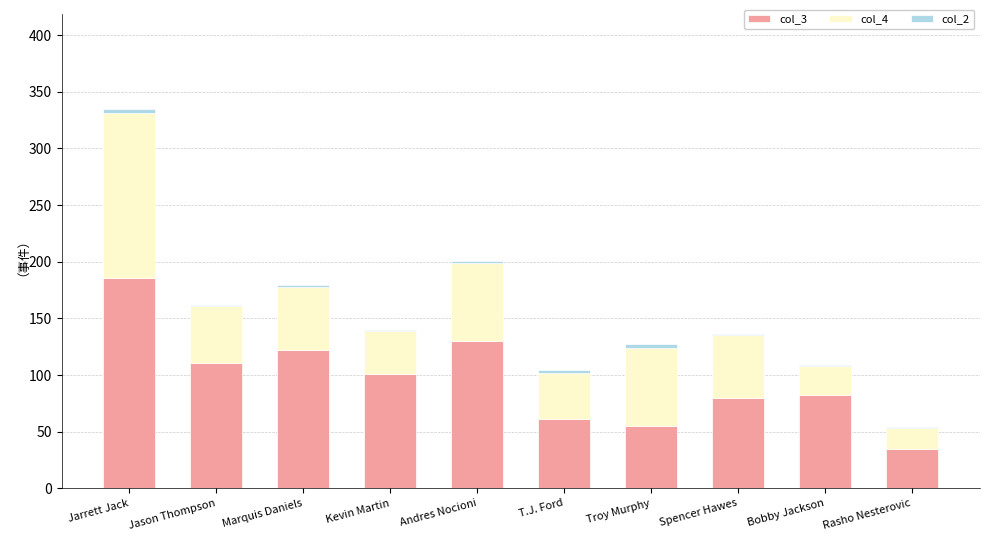

At which category is the sum across all series the highest?

Jarrett Jack